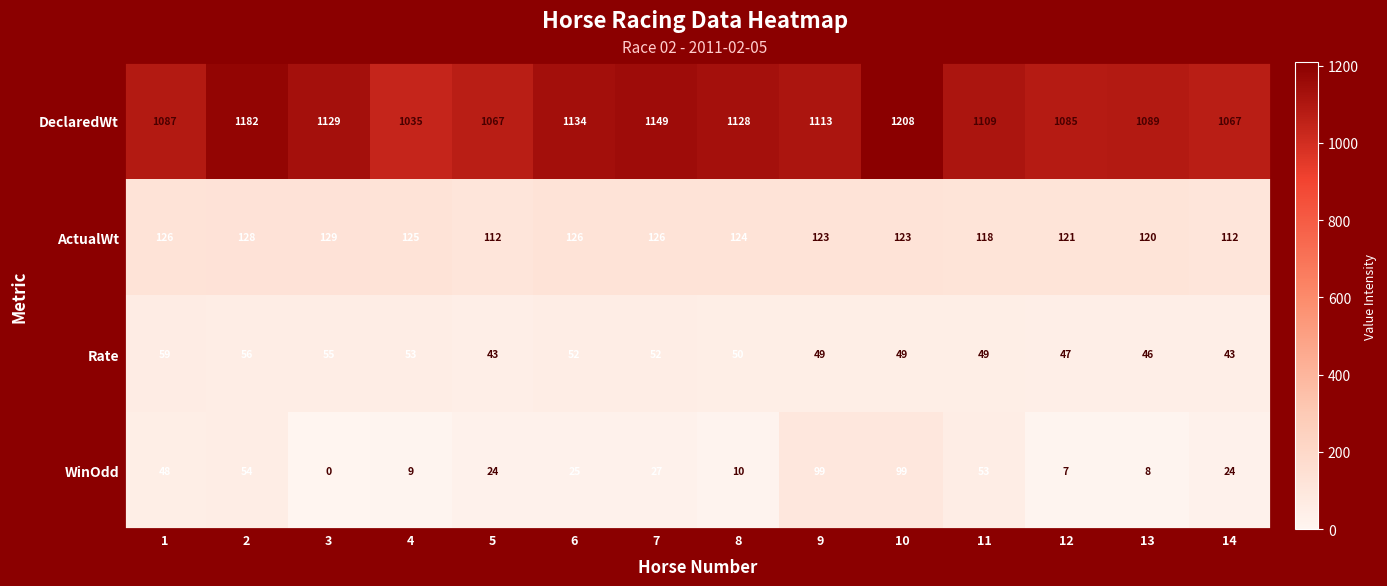

How many distinct data groups are displayed?

4